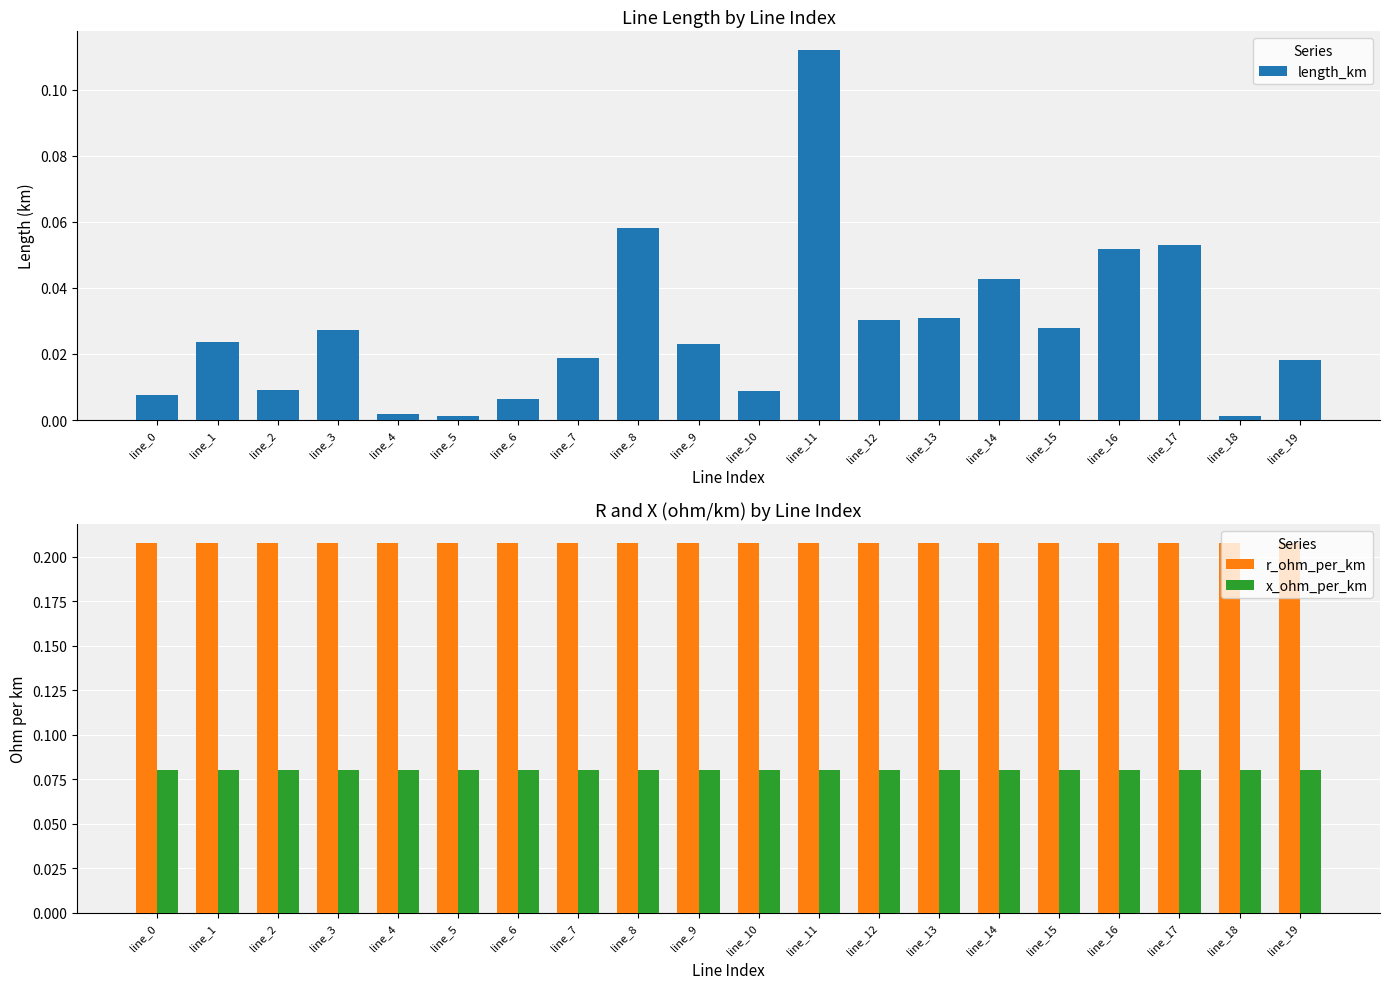

At which label does r_ohm_per_km reach its peak?

line_0